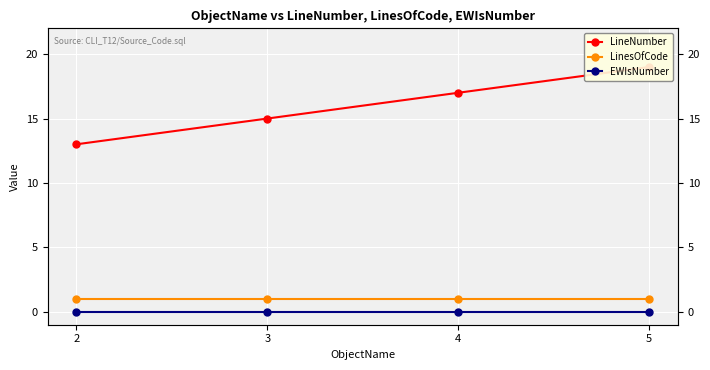

Which series has the largest total across all categories?

LineNumber